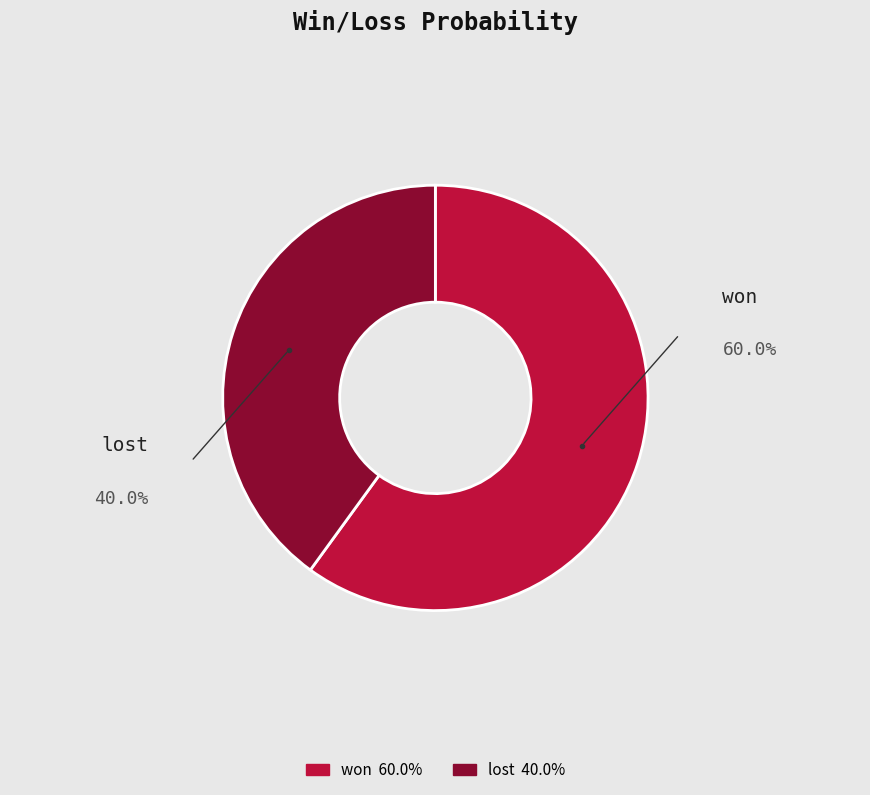

Between won and lost, which is larger?

won